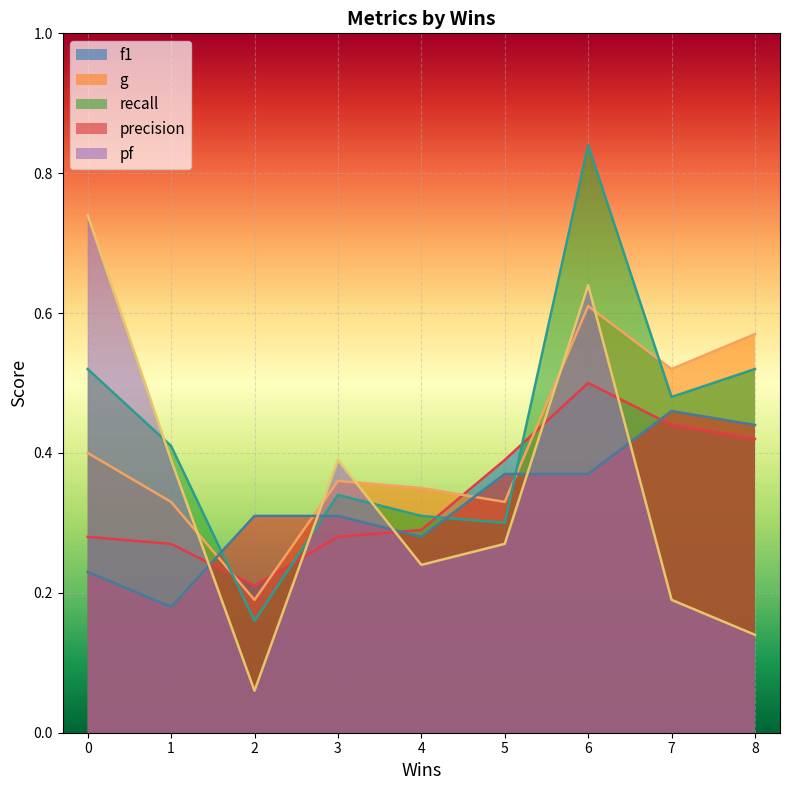

The g series shows 0.0 at 2. True or false?

False